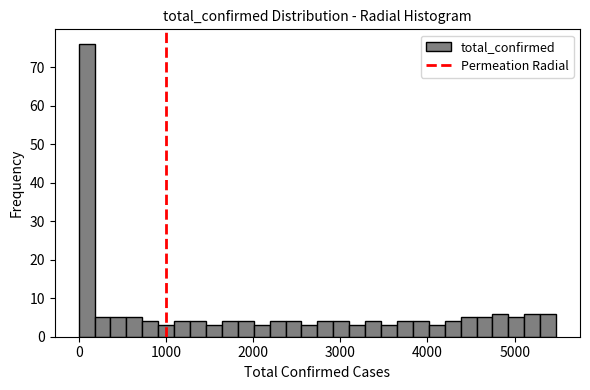

Read against the x-axis, roughly where is the centre of the tallest bar?

100